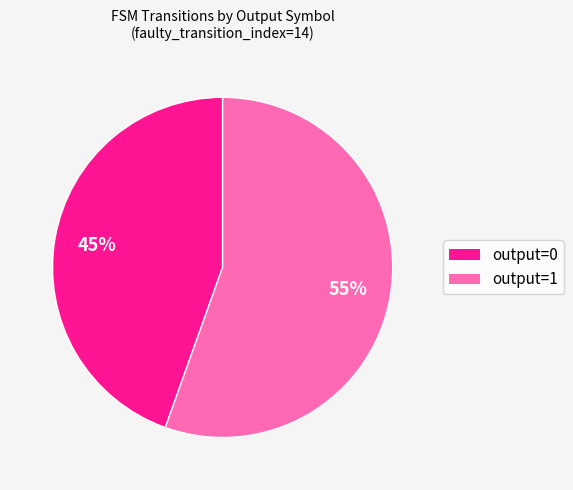

To the nearest percent, what is the average slice percentage?

50%